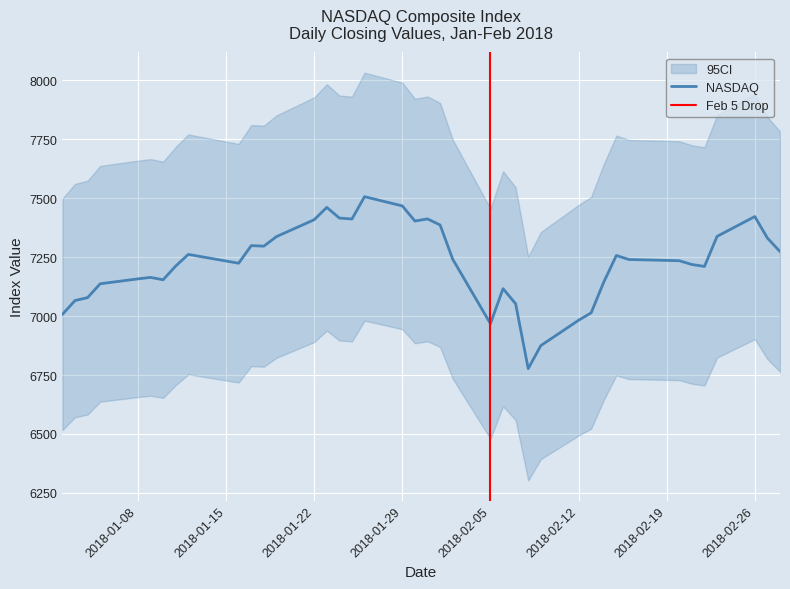

The chart shows a value of 11505.4 at 2018-01-12. True or false?

False